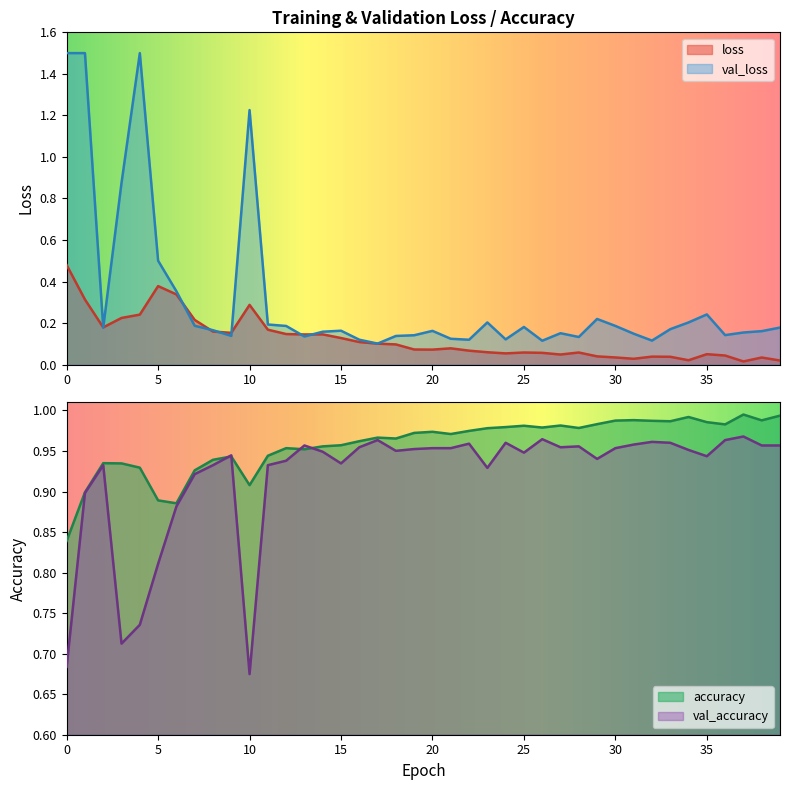

Which series has the largest range (max minus min)?

loss